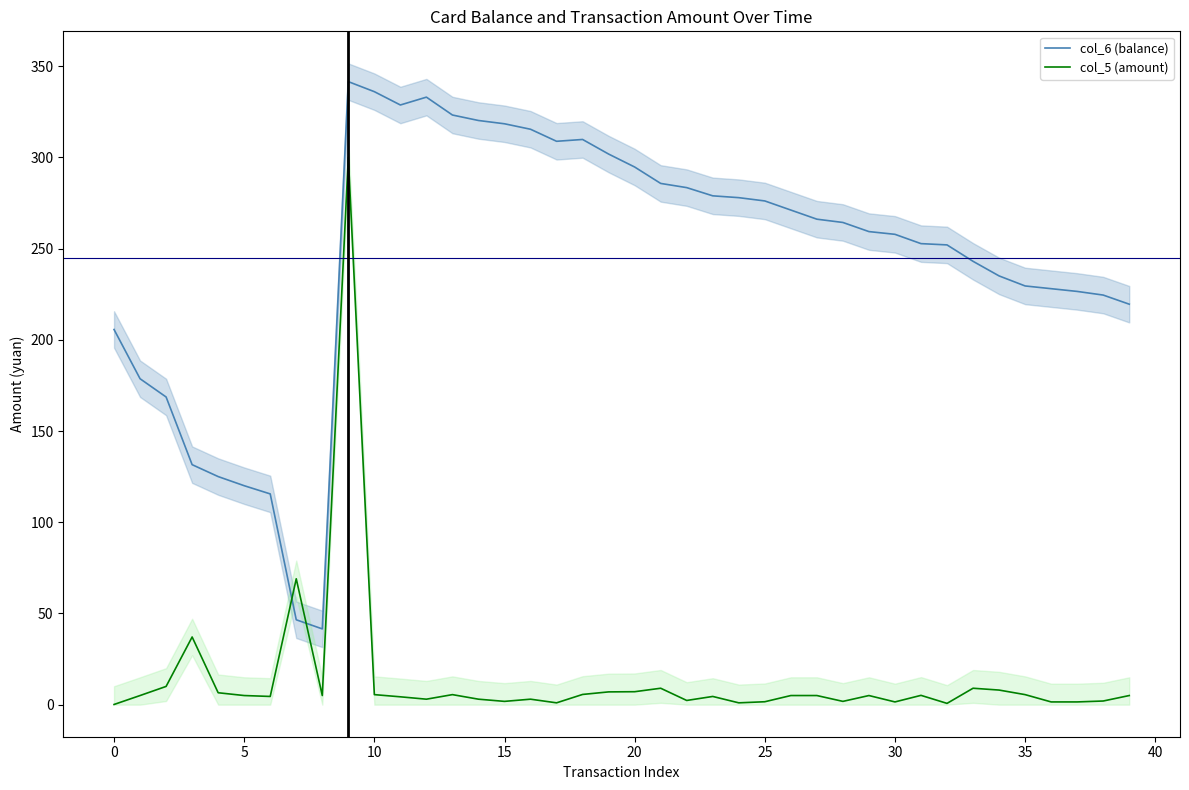

What is the total value across all series at 39?

224.5